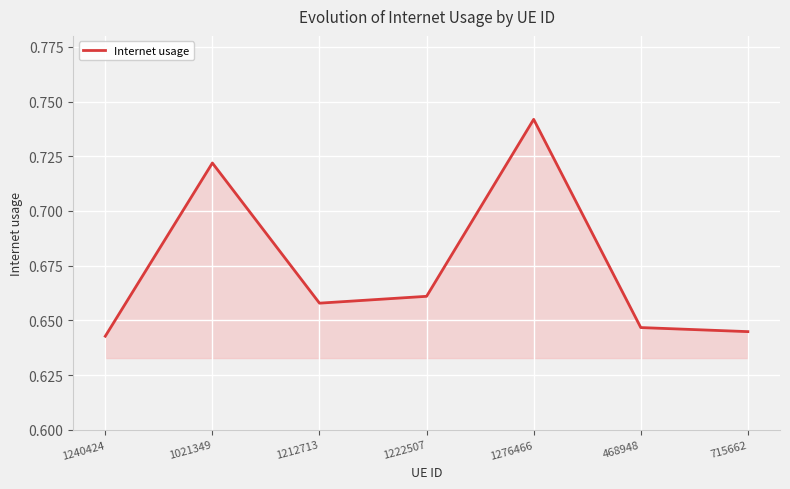

List the labels in order of value, largest first.

1276466, 1021349, 1222507, 1212713, 468948, 715662, 1240424